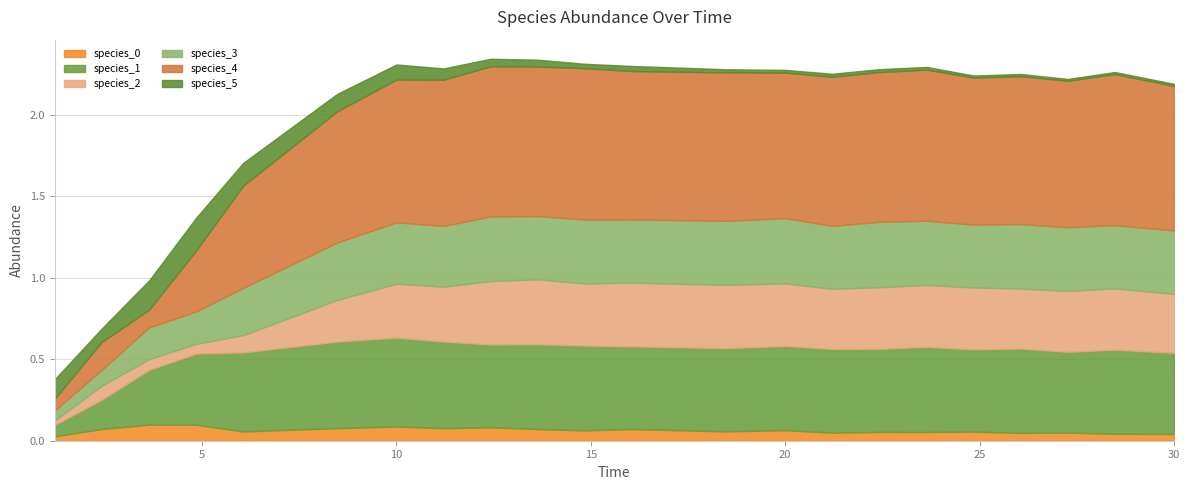

The species_3 series shows 0.4 at 15. True or false?

True